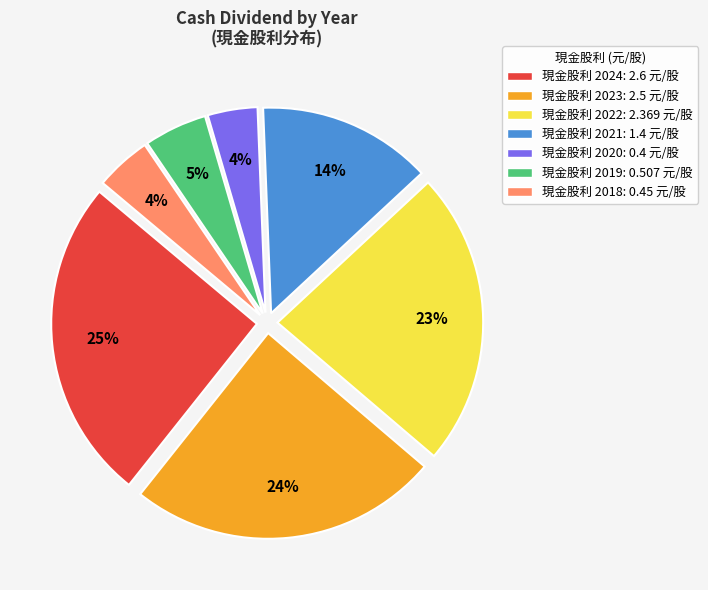

Is there a majority slice in this chart?

No